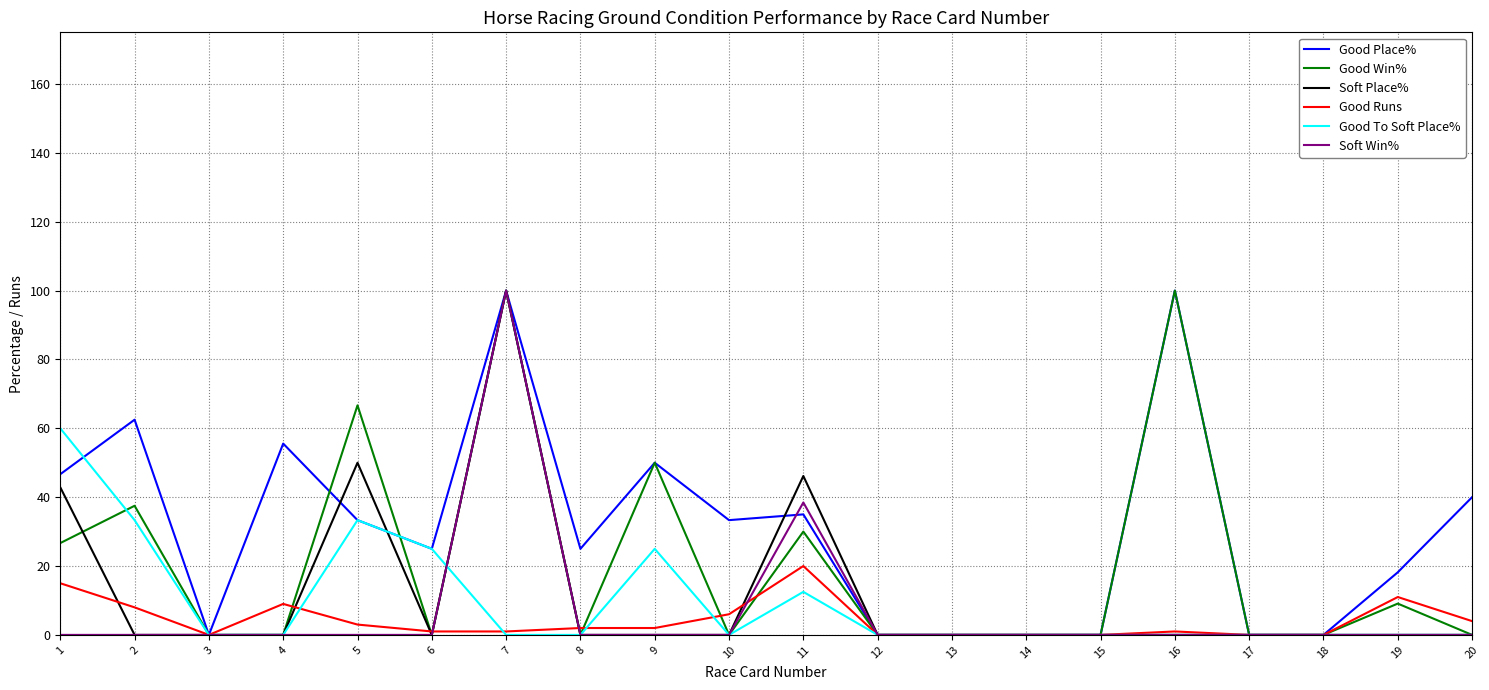

The value of Good Runs at 1 is 15.0. True or false?

True